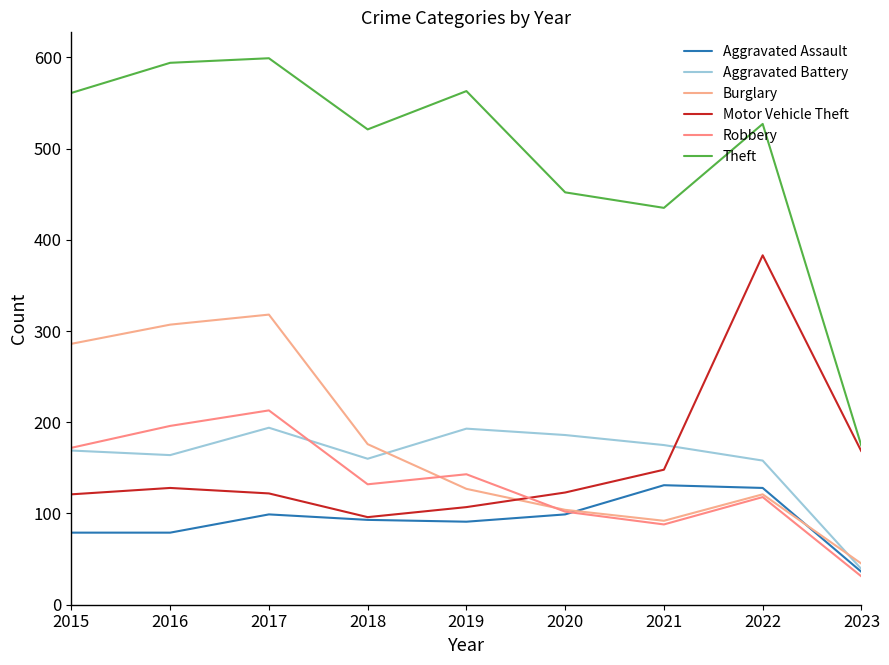

True or false: Aggravated Battery and Robbery intersect in this chart.

True